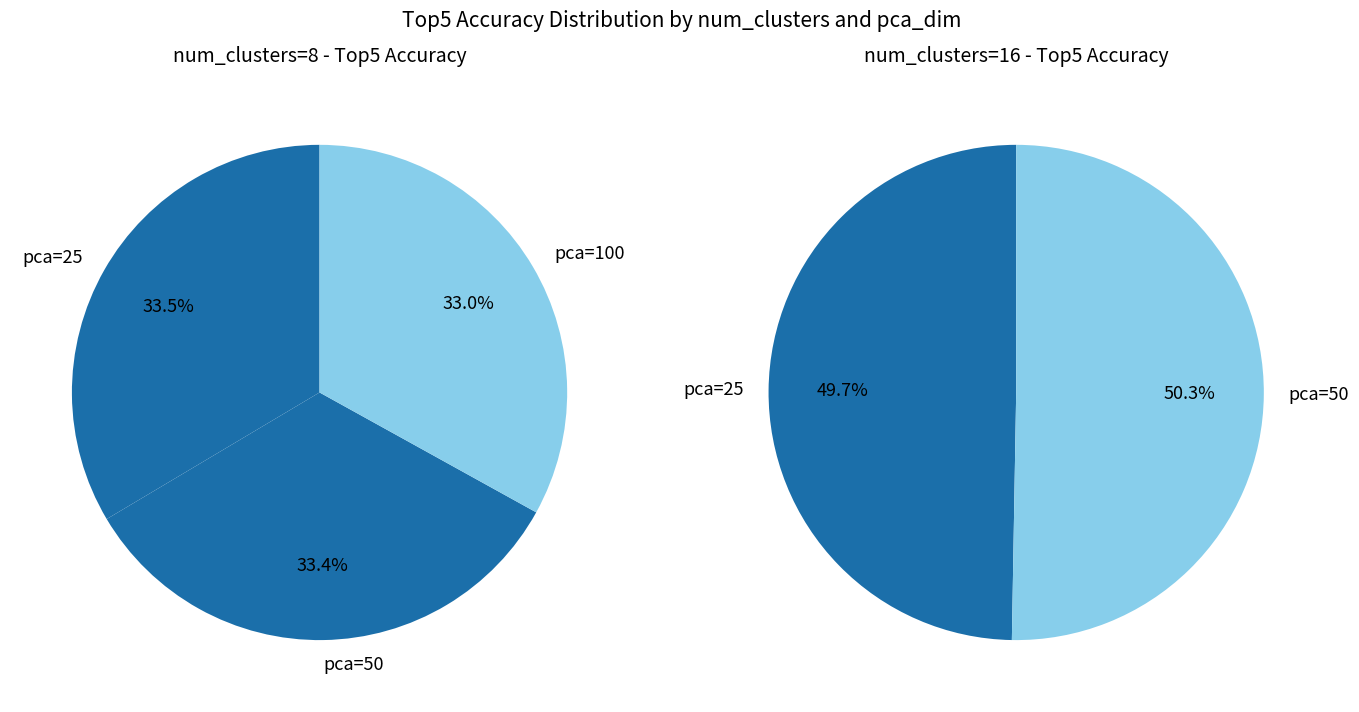

True or false: pca_dim=50, clusters=16 accounts for 14% of the total.

False